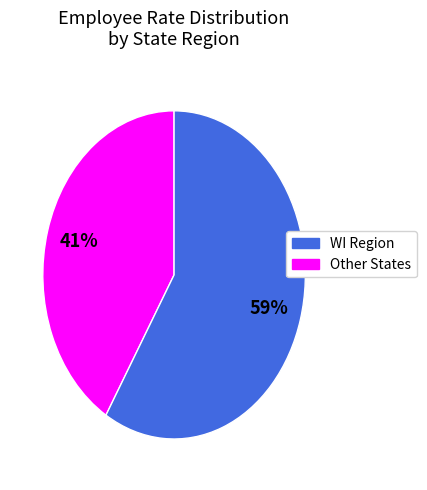

Combined, do Other States and WI Region account for over 50%?

Yes